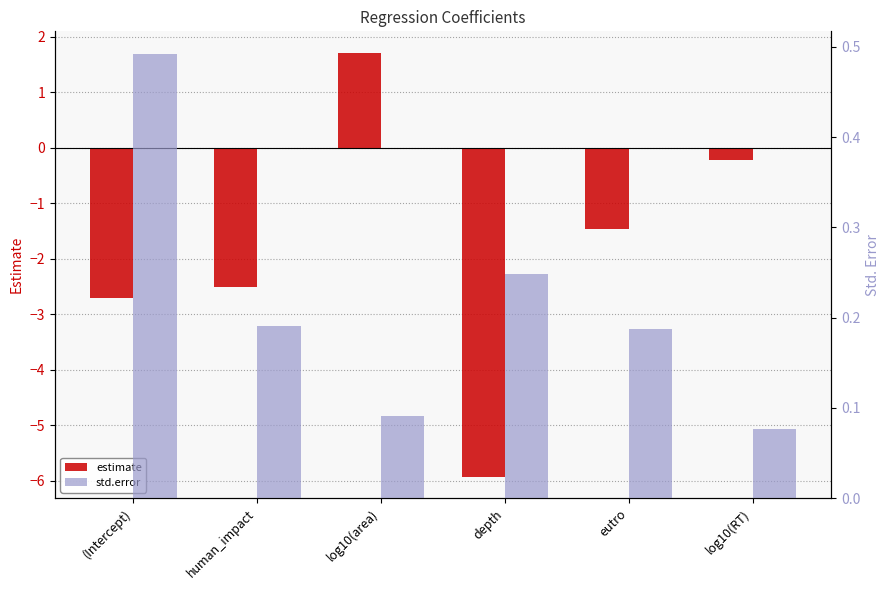

Reading left to right, extract all data points from this chart.

estimate: -2.7	-2.5	1.7	-5.9	-1.5	-0.2
std.error: 0.5	0.2	0.1	0.2	0.2	0.1